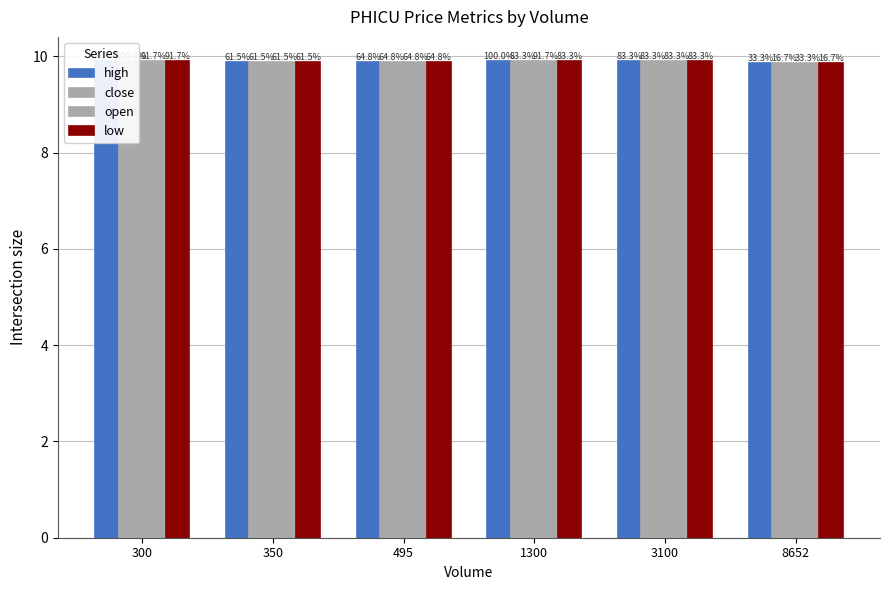

The value of high at 495 is 9.9. True or false?

True